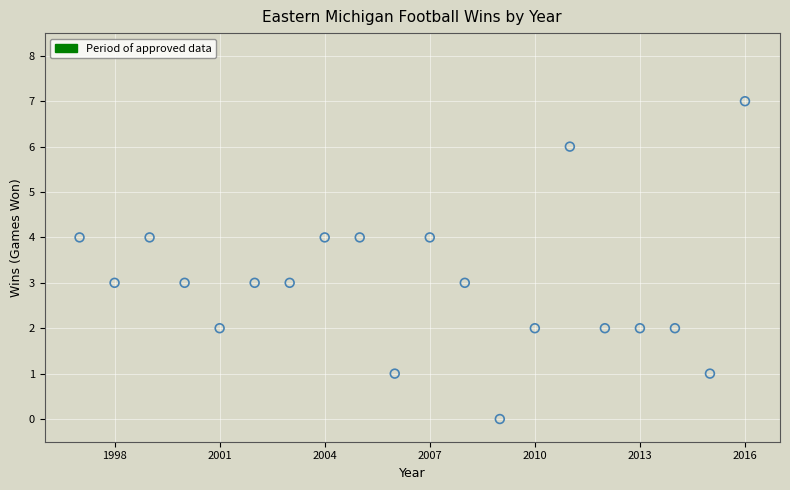

What is the range of X values (max minus min)?

19